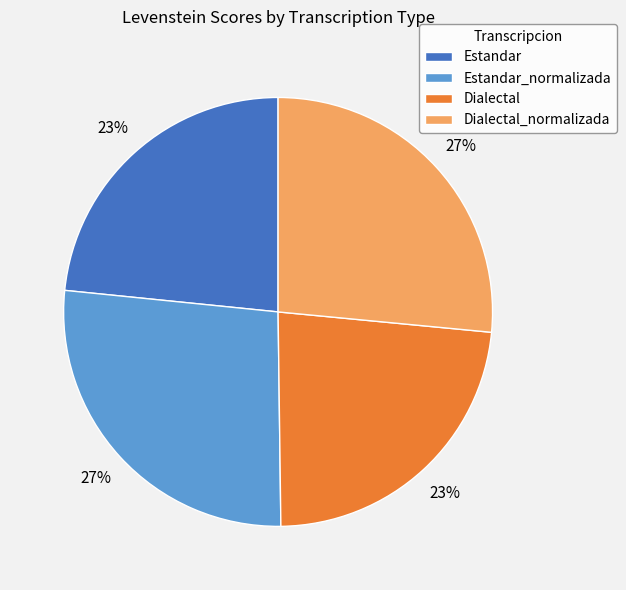

Is there any slice that represents more than half of the pie?

No